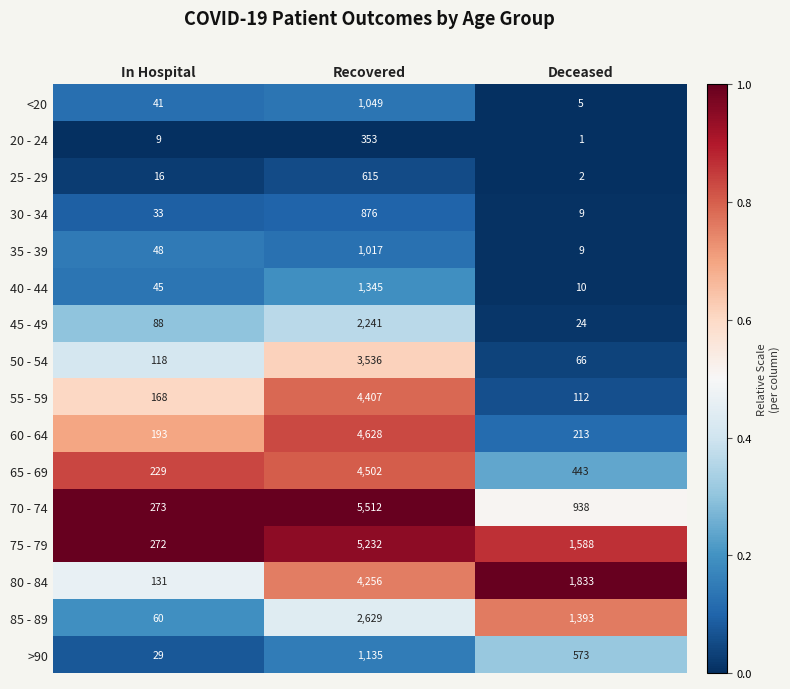

At which category is the sum across all series the highest?

Recovered